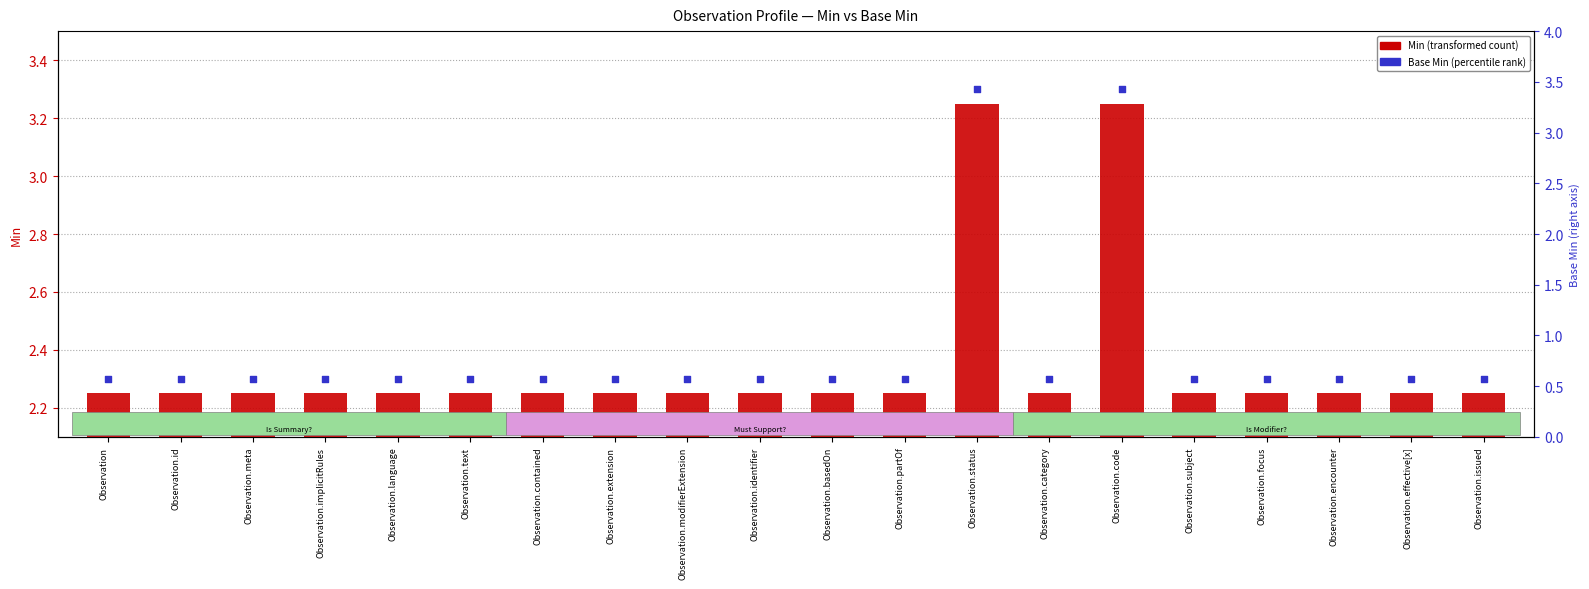

Which series has the largest Y range (max minus min)?

Min